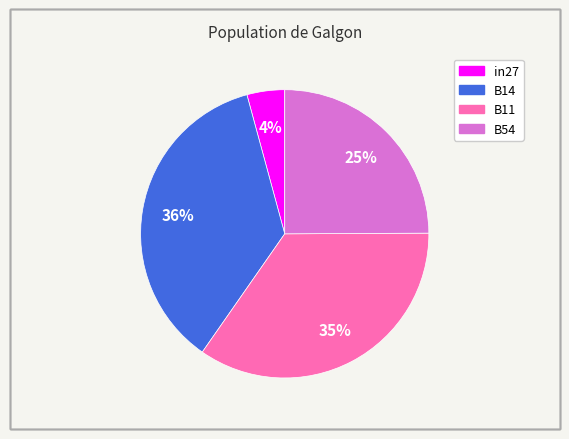

How many segments does this pie chart have?

4